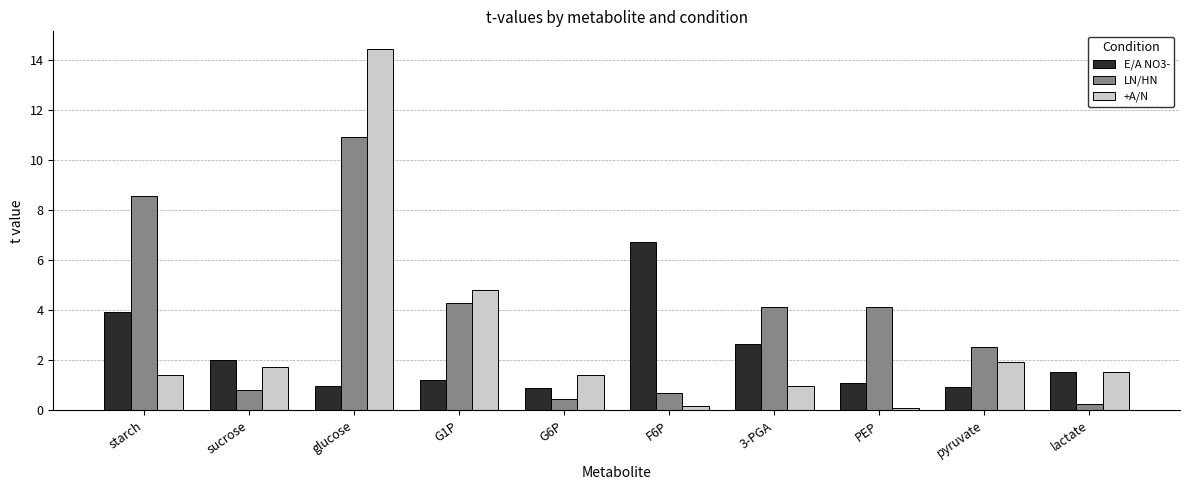

Which series has the largest total across all categories?

LN/HN